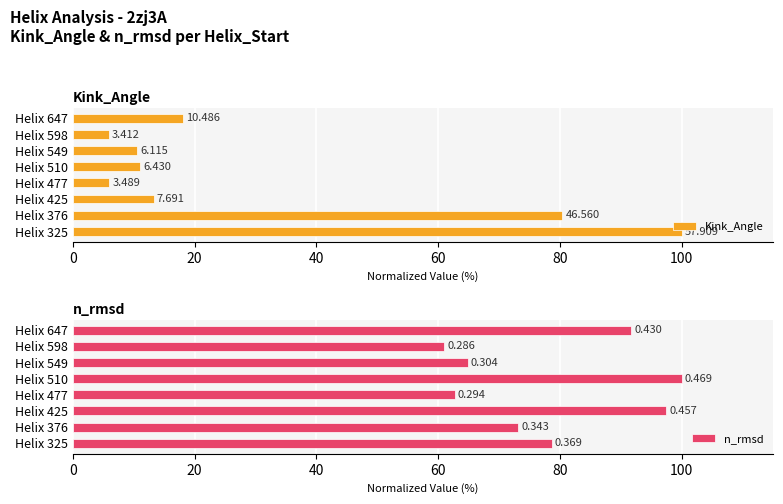

Reading left to right, list all the values displayed in this chart.

Kink_Angle: 100.0	80.4	13.3	6.0	11.1	10.6	5.9	18.1
n_rmsd: 78.7	73.1	97.4	62.7	100.0	64.8	61.0	91.7